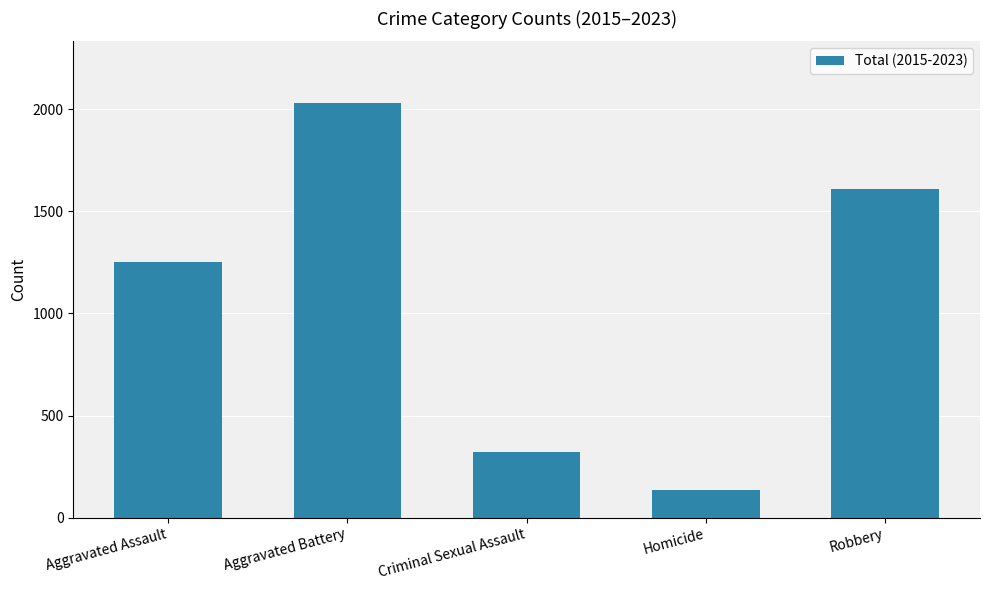

At which label is the value closest to 1080?

Aggravated Assault